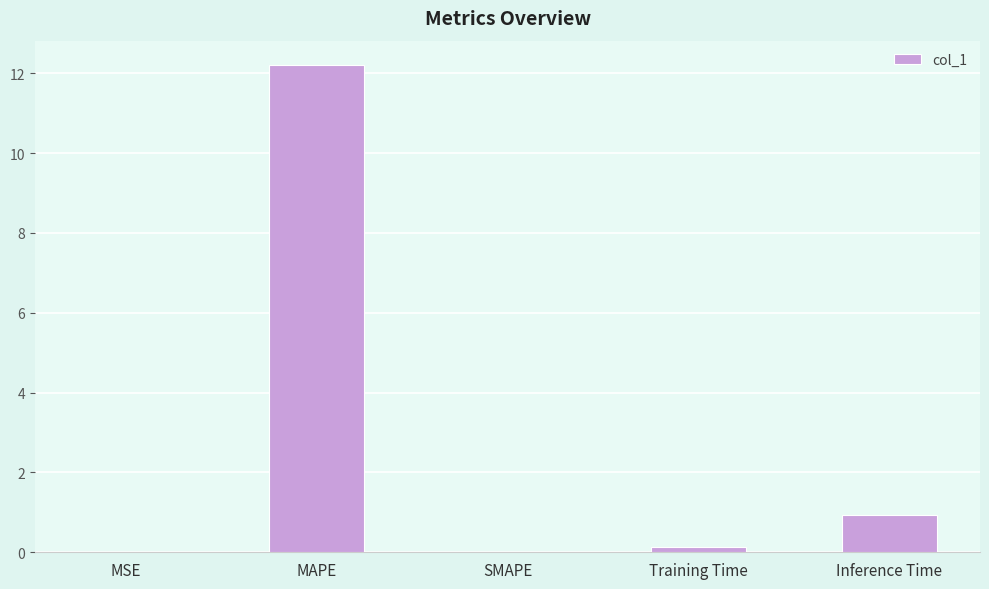

What is the sum of the values at Inference Time and Training Time?

1.1